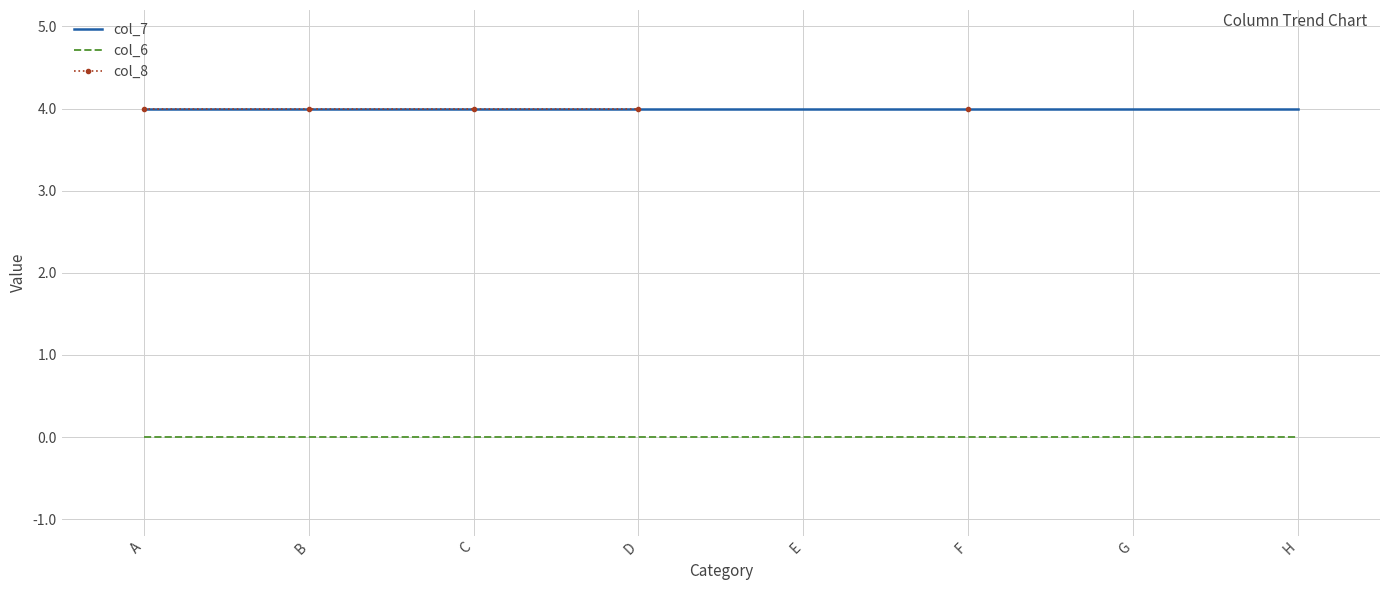

Is this an area chart (filled region under the line)?

No